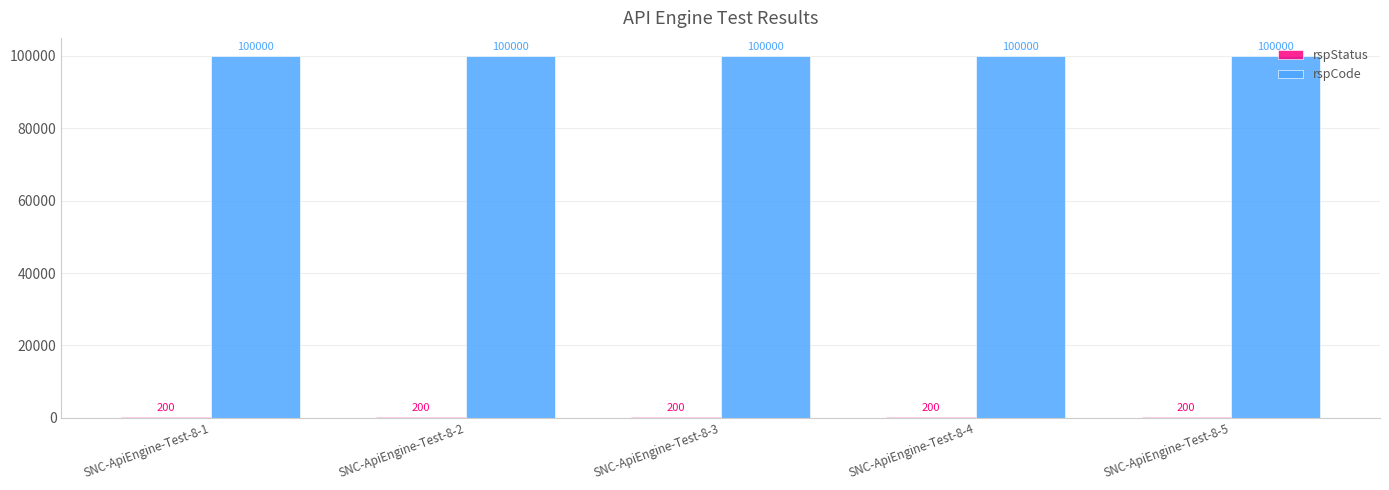

Is it true that rspCode equals 100000 at SNC-ApiEngine-Test-8-1?

True